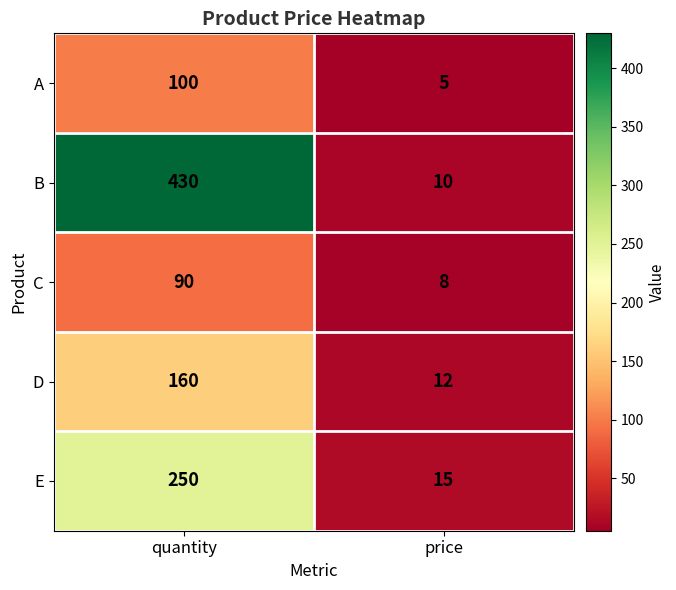

Reading right to left, what are all the values shown in this chart?

A: 5	100
B: 10	430
C: 8	90
D: 12	160
E: 15	250